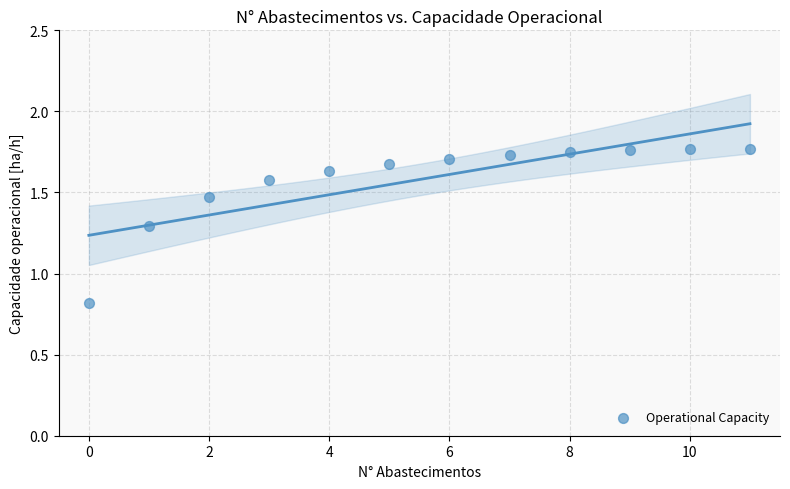

What Y value in the scatter plot is closest to 1?

0.8